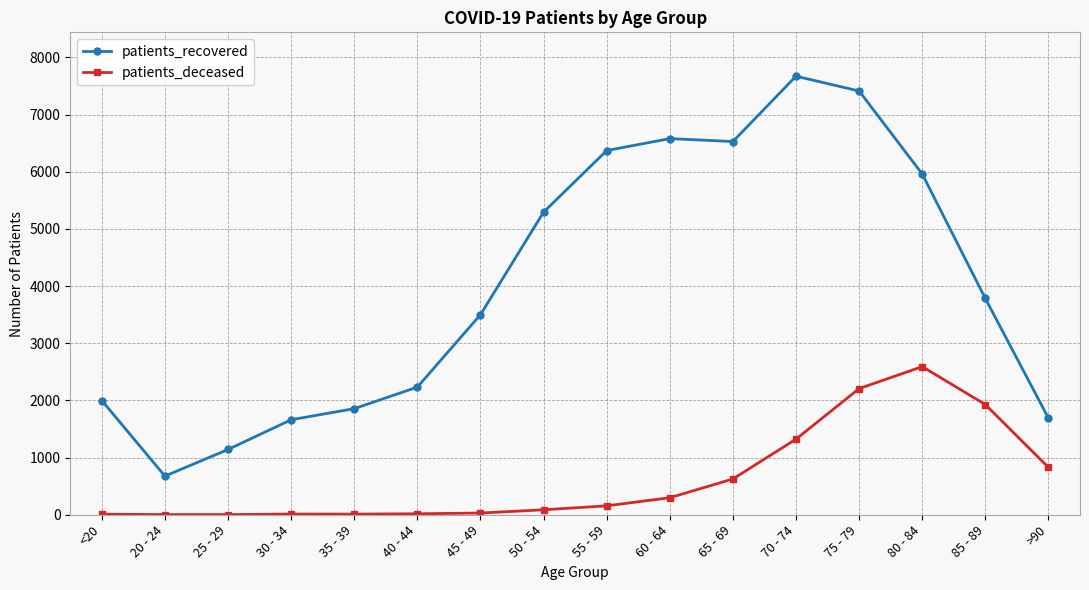

What is the difference between the maximum and minimum values in the patients_deceased series?

2588